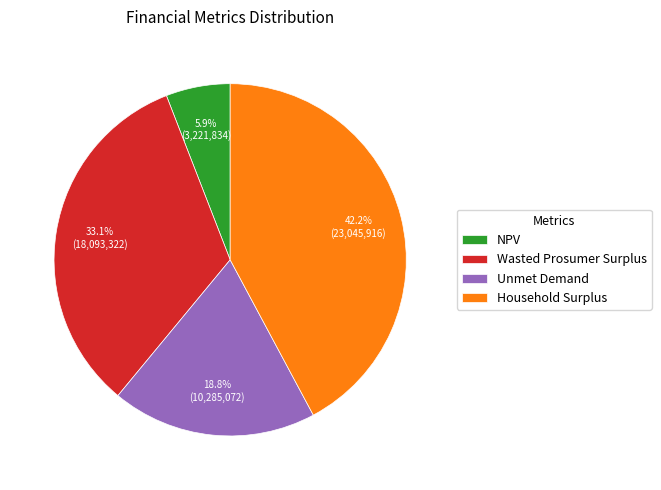

Is it true that Household Surplus is 33% of the pie?

False